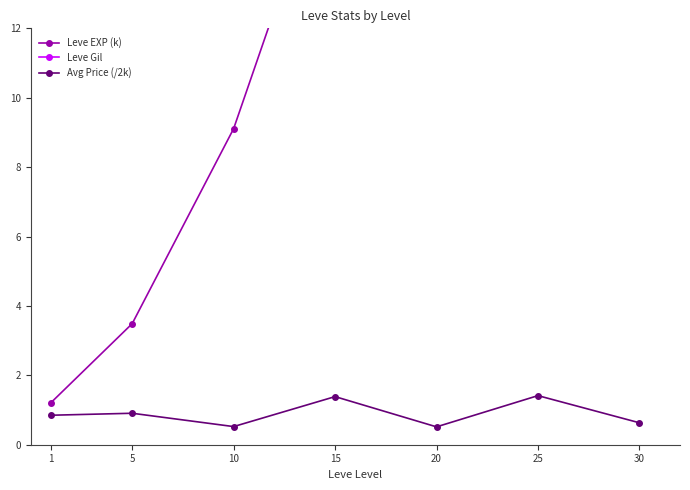

At which label is Leve Gil closest to 261?

20